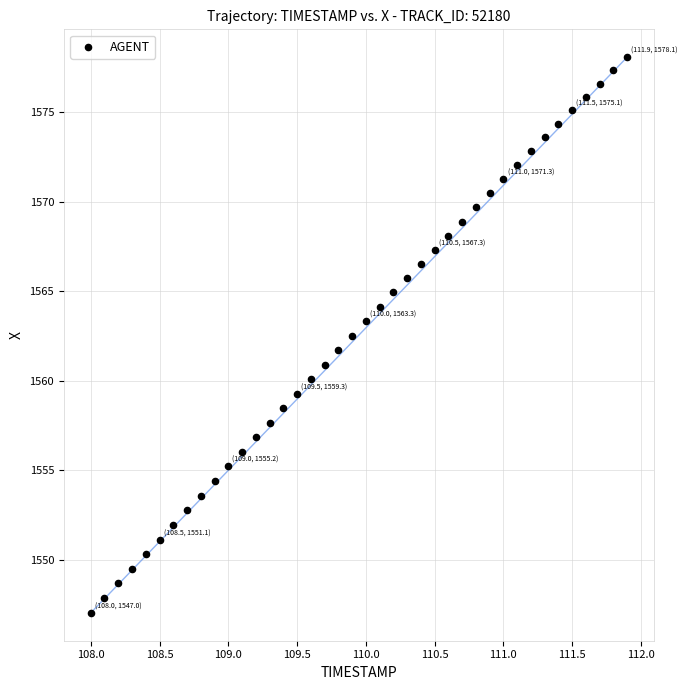

What is the range of Y values (max minus min)?

31.1